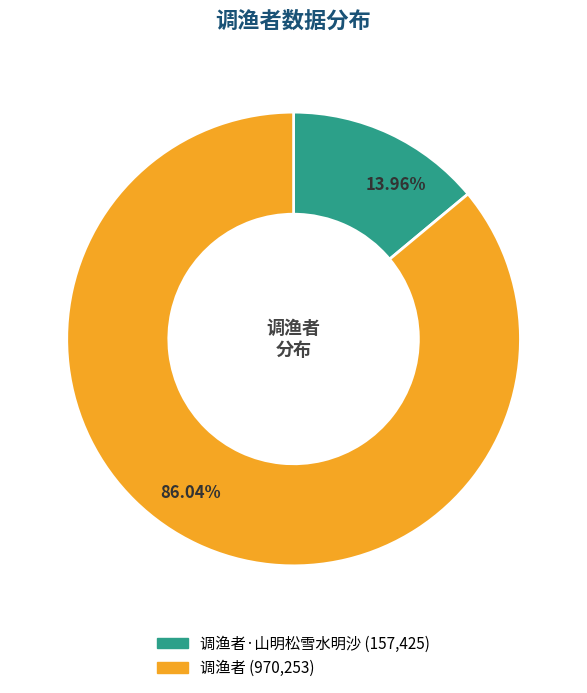

Does any single category account for the majority?

Yes